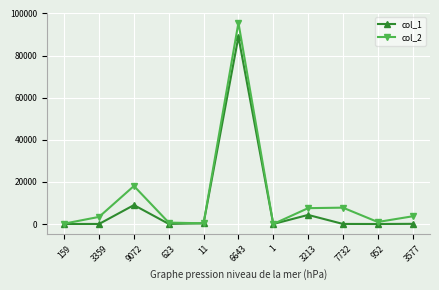

Which series has the widest spread of values?

col_2